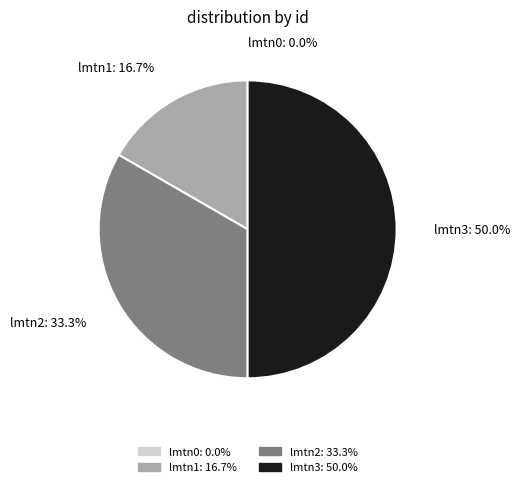

Does lmtn2 account for over 50% of the chart?

No